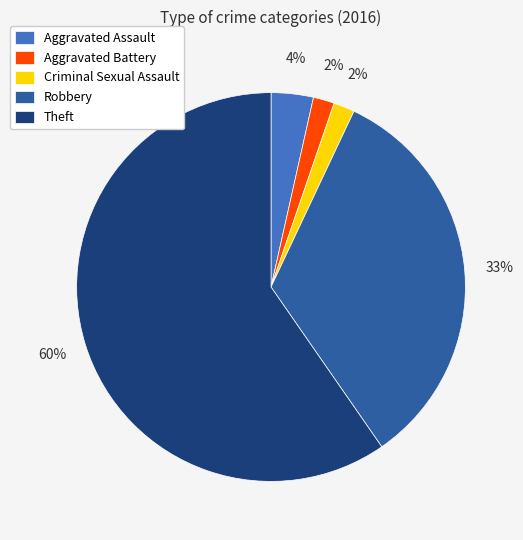

How many segments does this pie chart have?

5